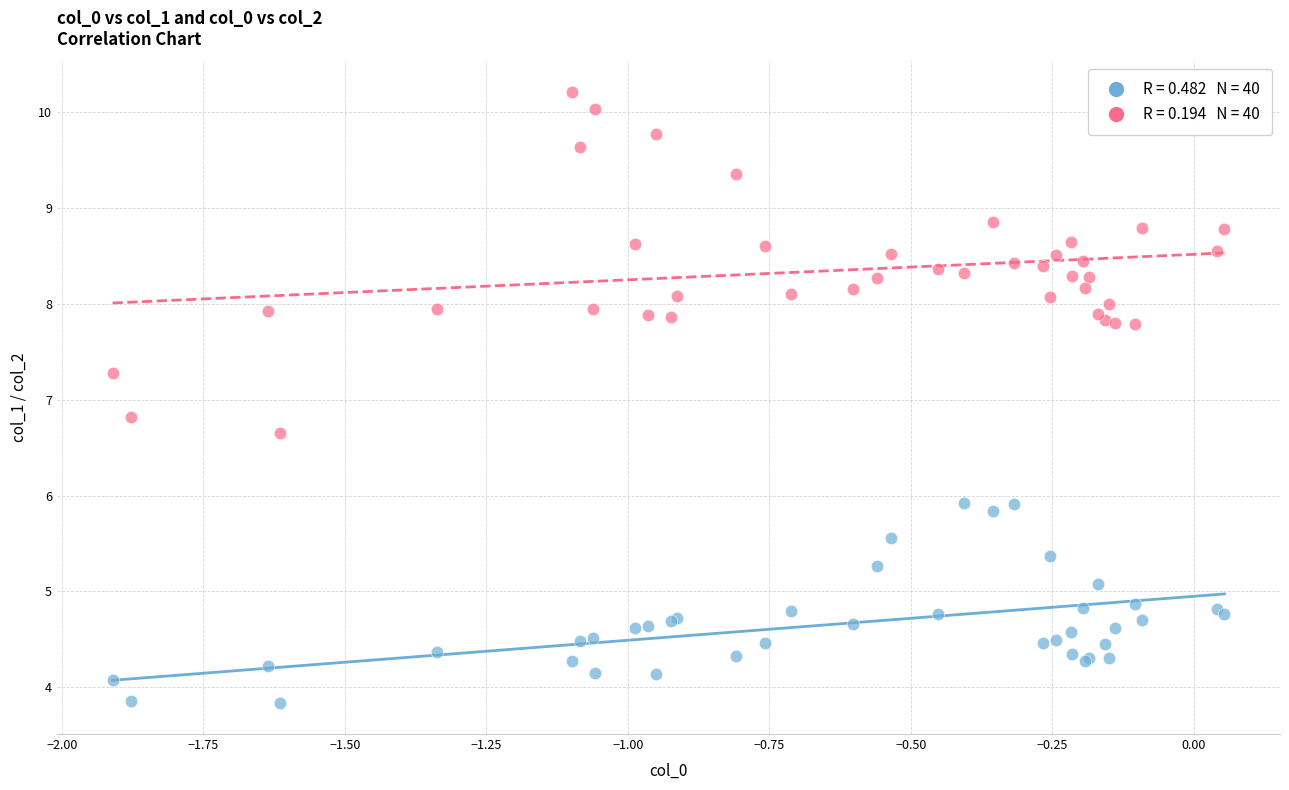

Across all series, what Y value is closest to 7?

6.8